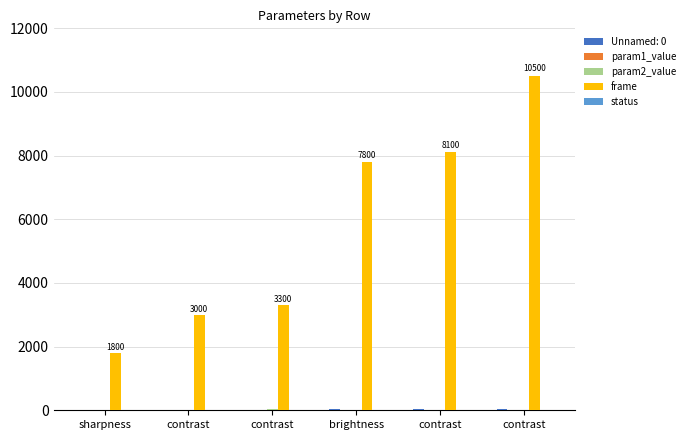

Are the bars horizontal?

No